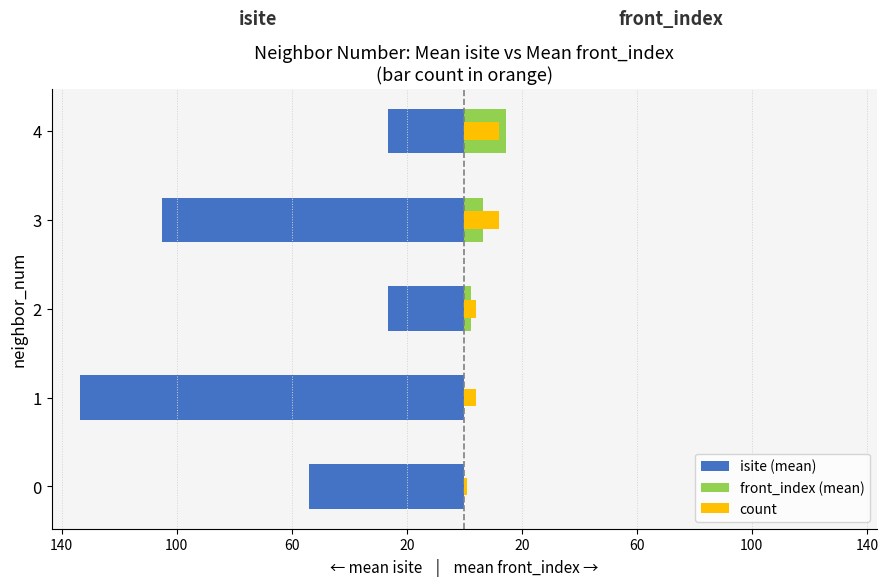

At 3, list the series in order from smallest to largest.

isite (mean), front_index (mean), count